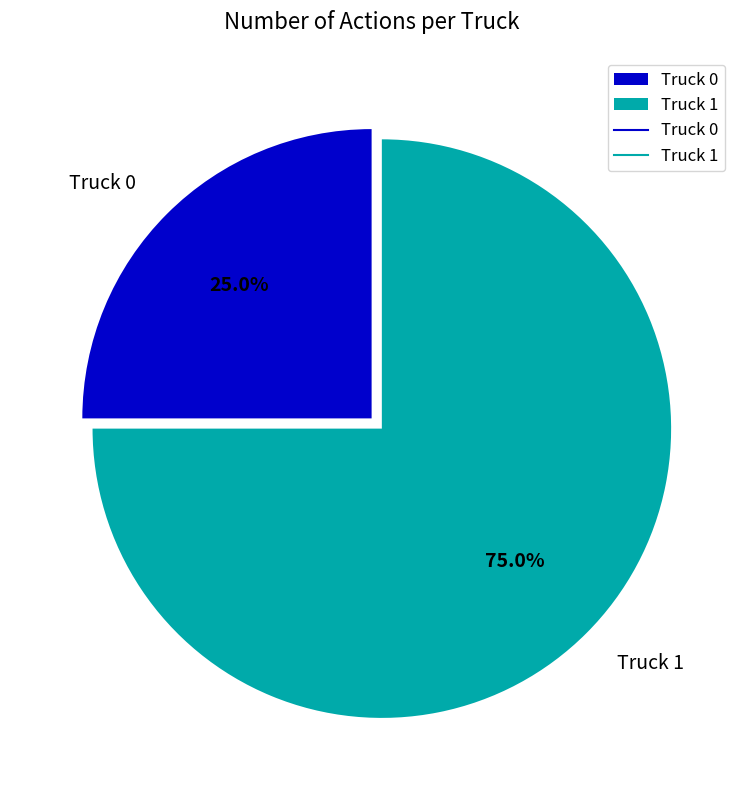

Does Truck 1 represent more than half of the total?

Yes